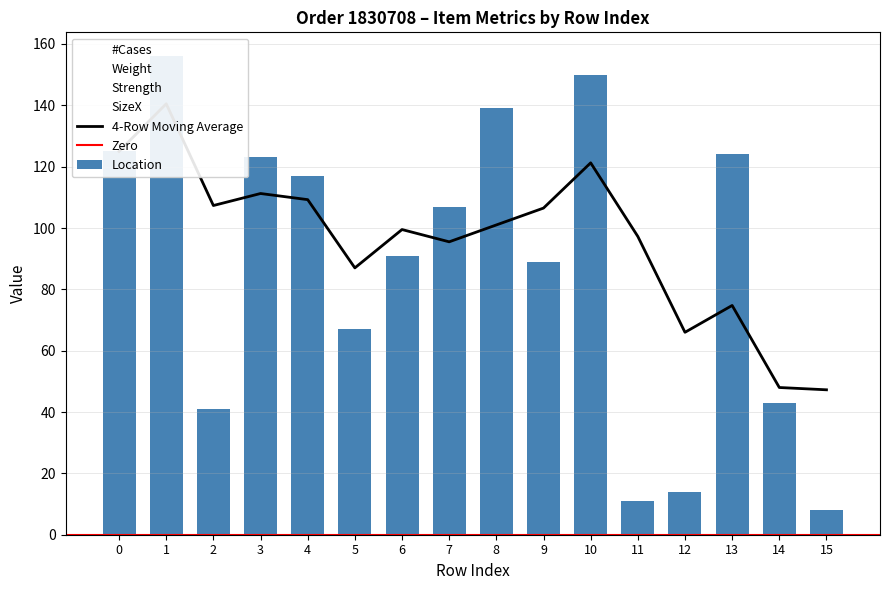

What is the sum of all SizeX values?

464